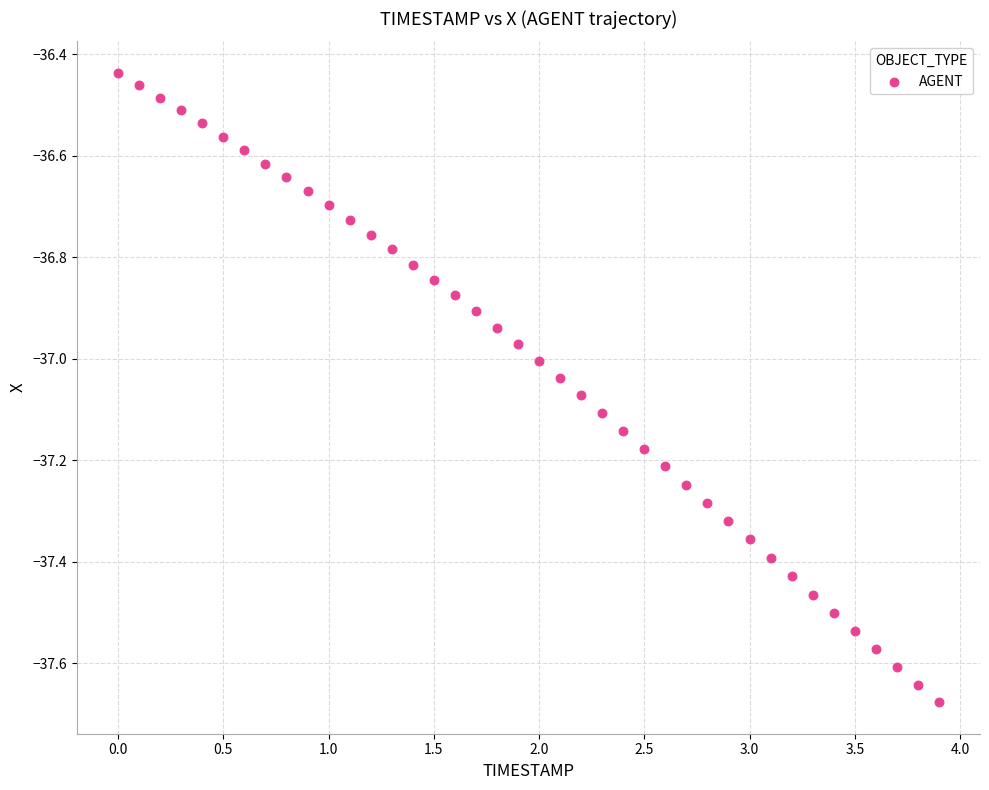

What is the range of Y values (max minus min)?

1.2